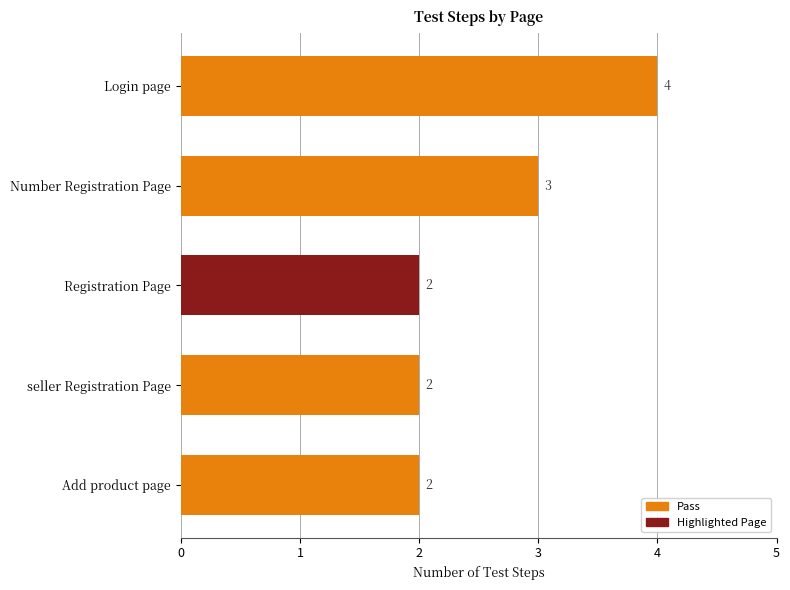

The chart shows a value of 4 at Login page. True or false?

True